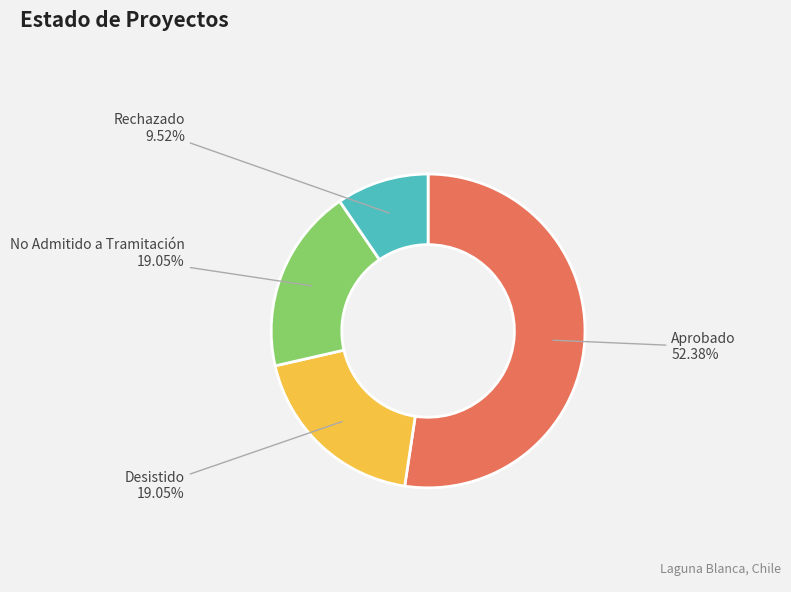

What percentage do No Admitido a Tramitación and Desistido together represent?

38.1%